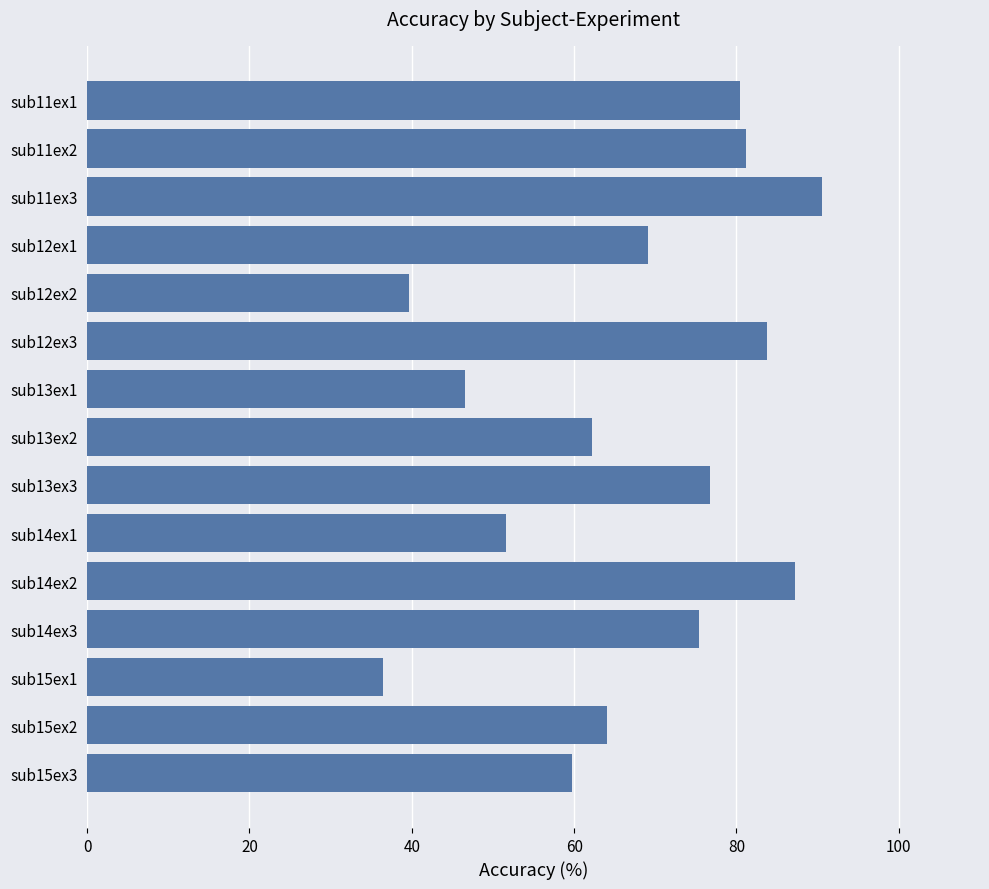

Read the value at sub12ex3.

83.7